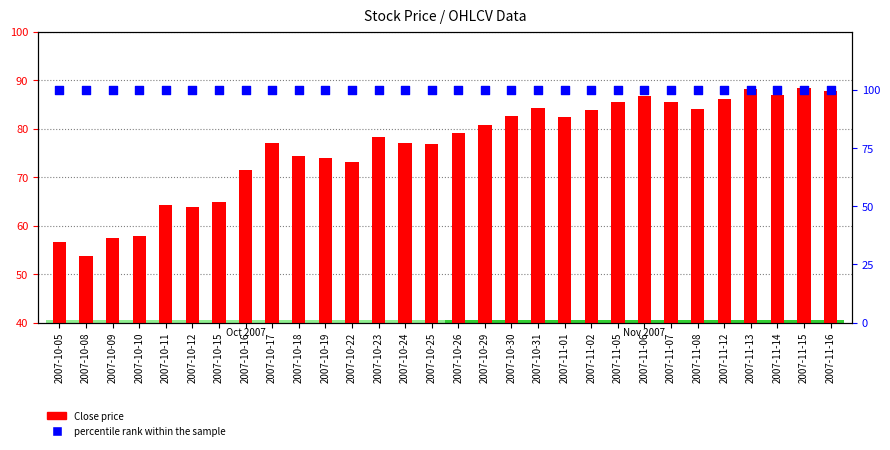

Which series reaches the maximum Y coordinate?

percentile rank within the sample